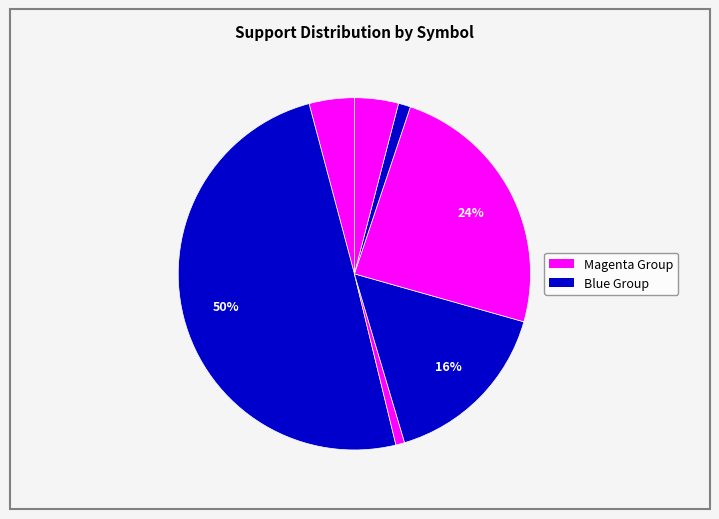

How many segments does this pie chart have?

7